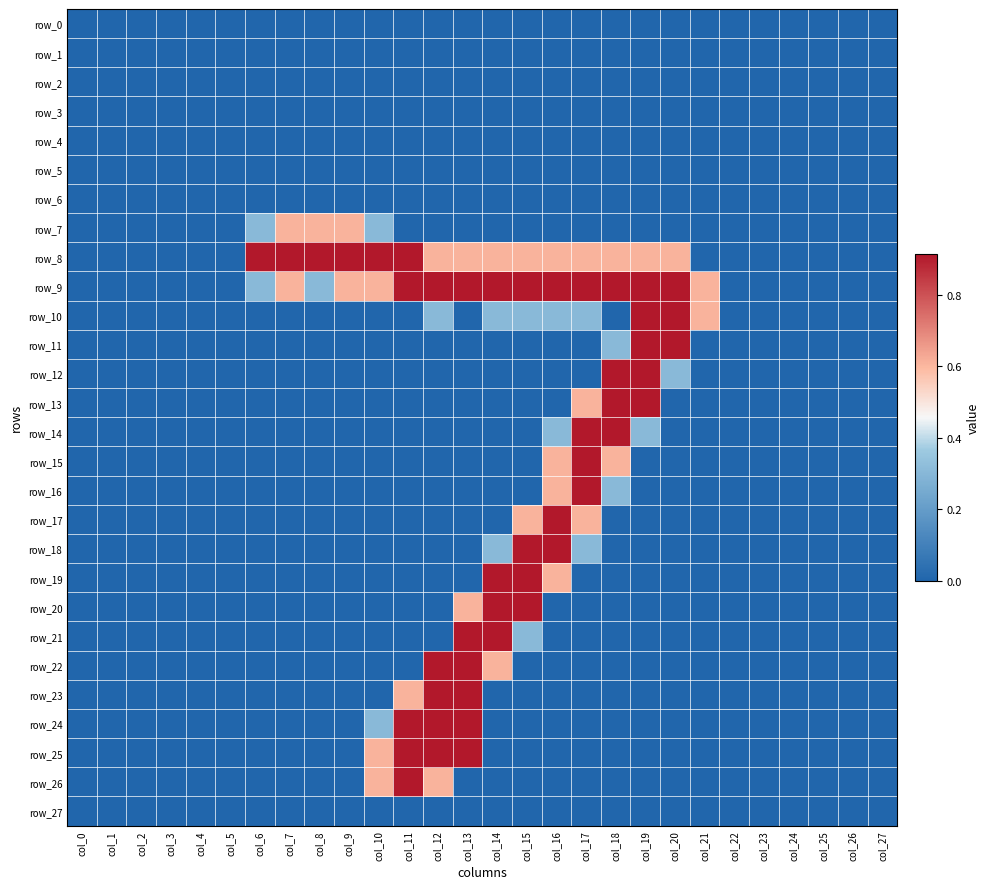

What is the difference between the maximum and minimum values in the row_10 series?

0.9